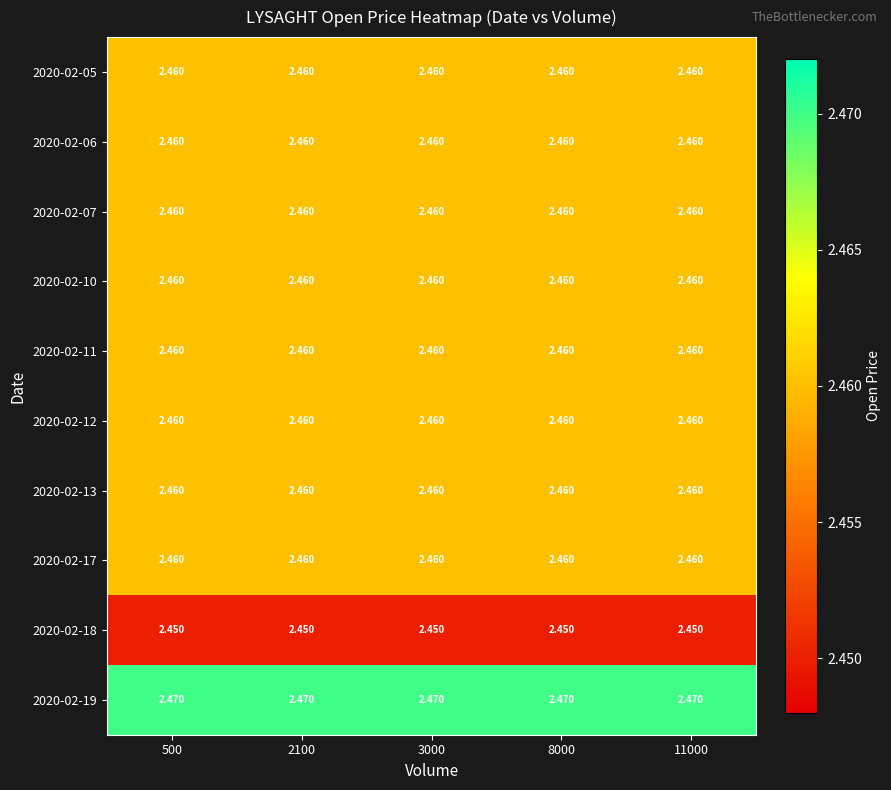

Is the value of 2020-02-18 at 2100 greater than the value of 2020-02-12 at 8000?

No